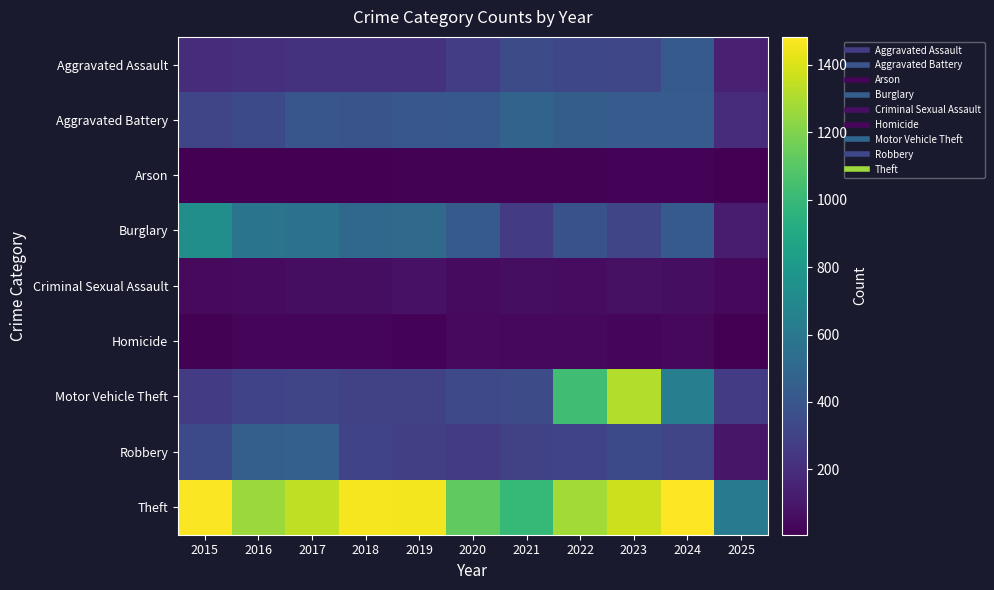

Which category has the lowest value across all series?

2025